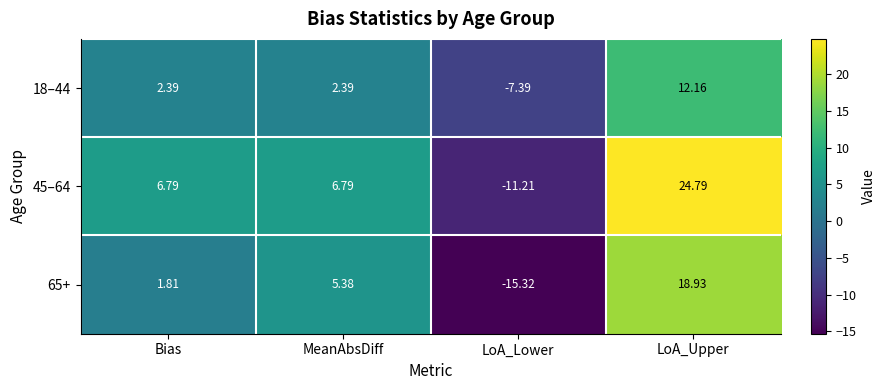

How many series are shown in this chart?

3